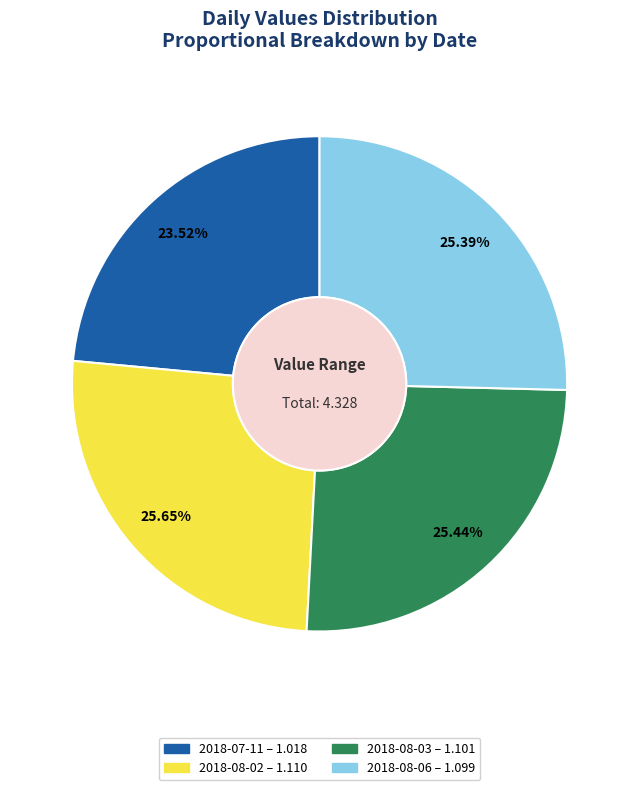

The 2018-08-03 slice represents 25% of the pie. True or false?

True